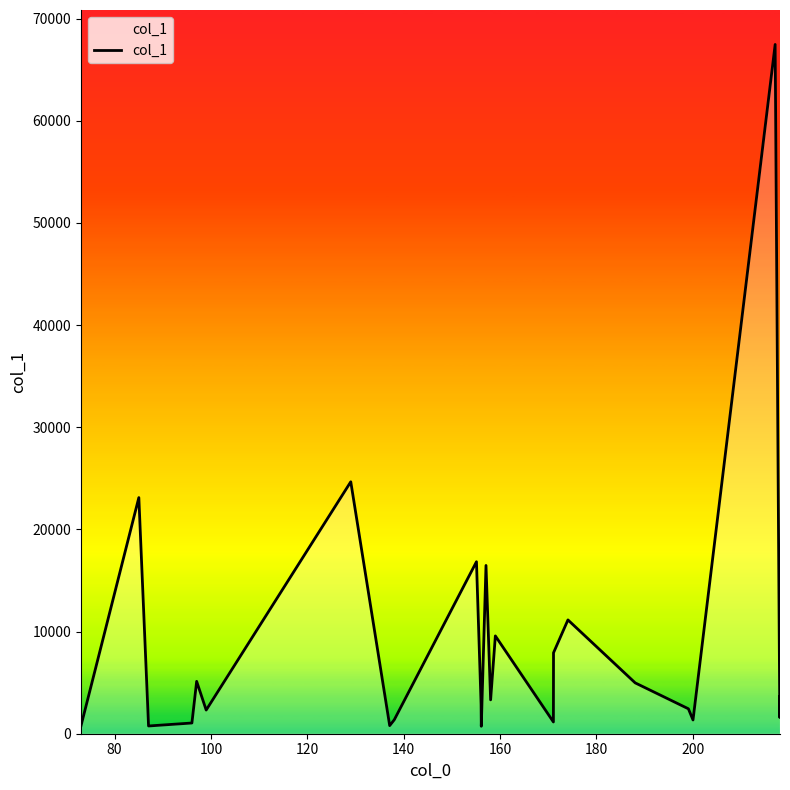

What is the difference between the maximum and minimum values?

66740.9